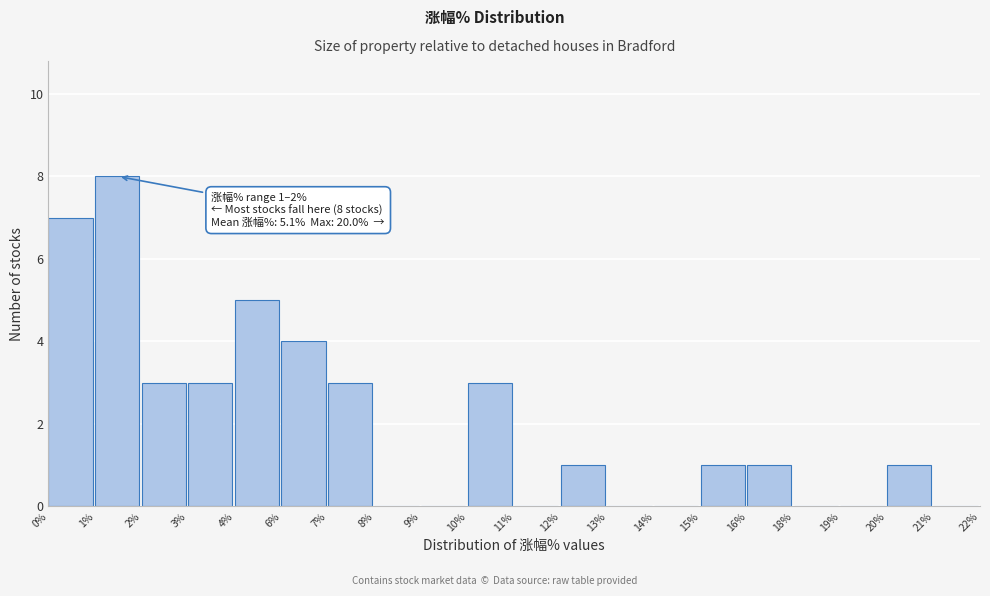

Reading right to left, list all the values displayed in this chart.

21%=0	20%=1	19%=0	18%=0	16%=1	15%=1	14%=0	13%=0	12%=1	11%=0	10%=3	9%=0	8%=0	7%=3	6%=4	4%=5	3%=3	2%=3	1%=8	0%=7